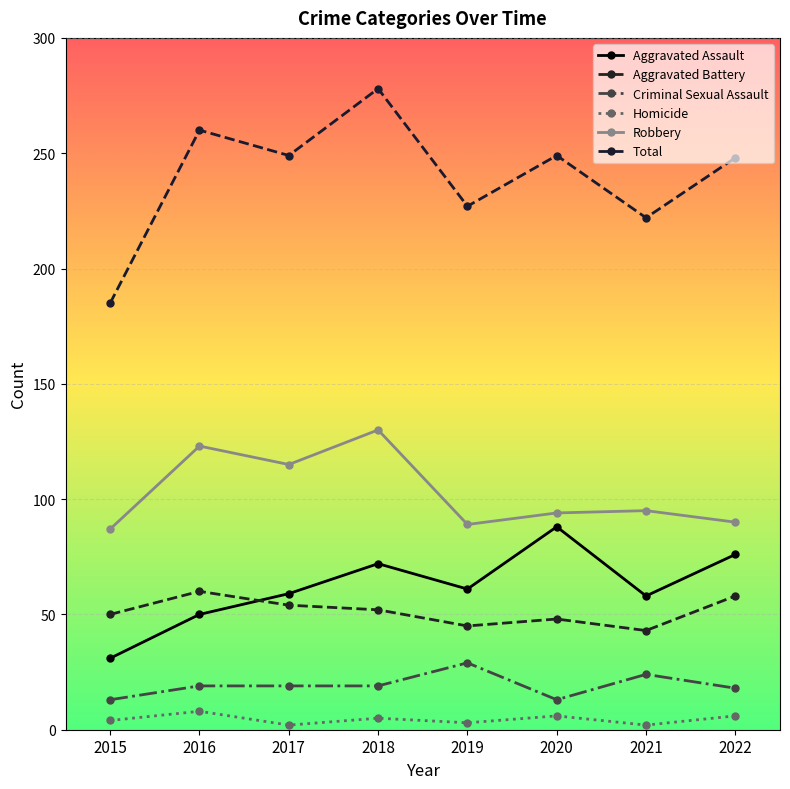

At how many categories does at least one series exceed 181?

8